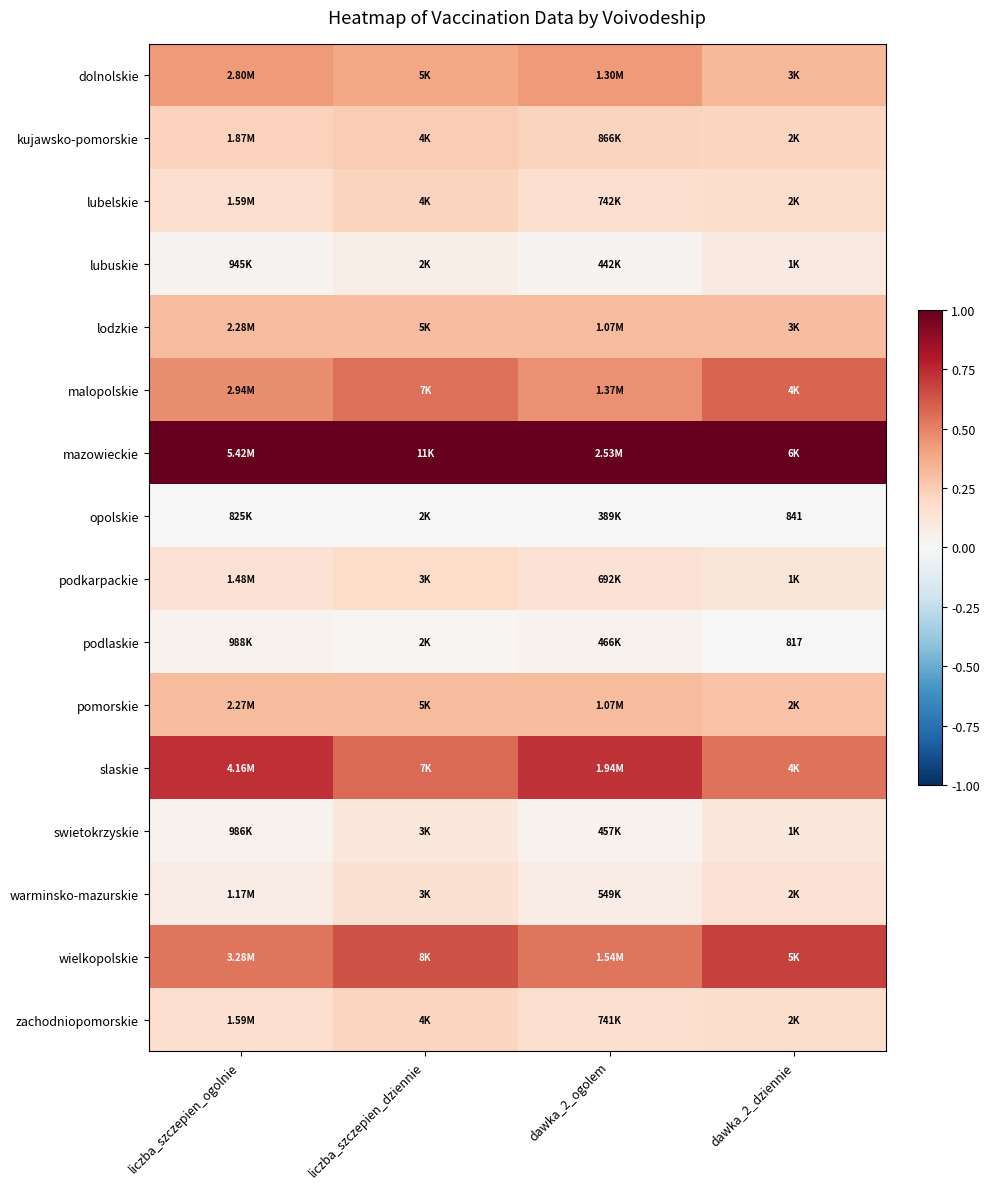

Which category has the highest value in the dolnolskie series?

liczba_szczepien_ogolnie